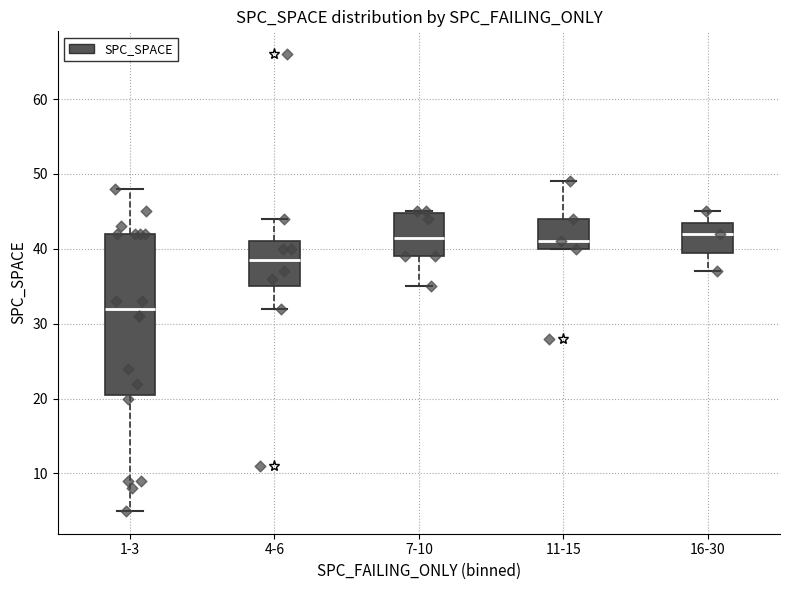

Which box has the lowest median line?

1-3